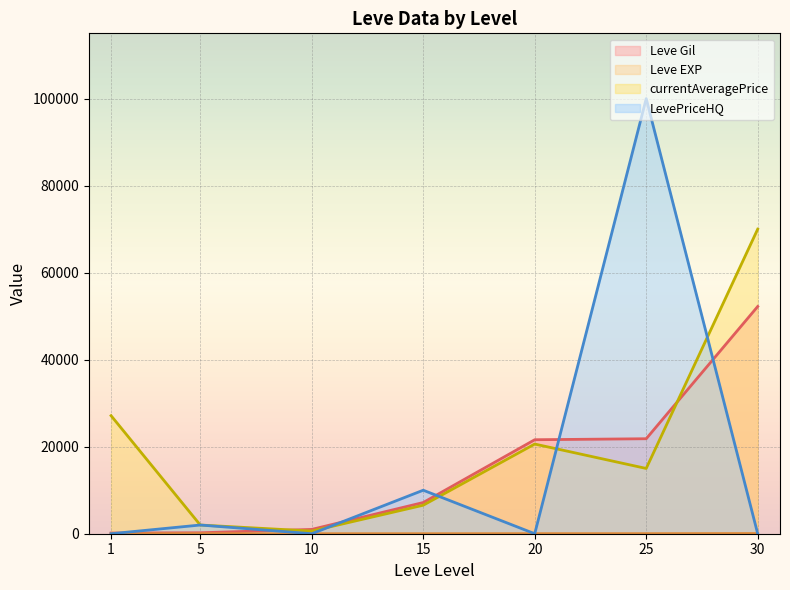

At which category is the sum across all series the highest?

25